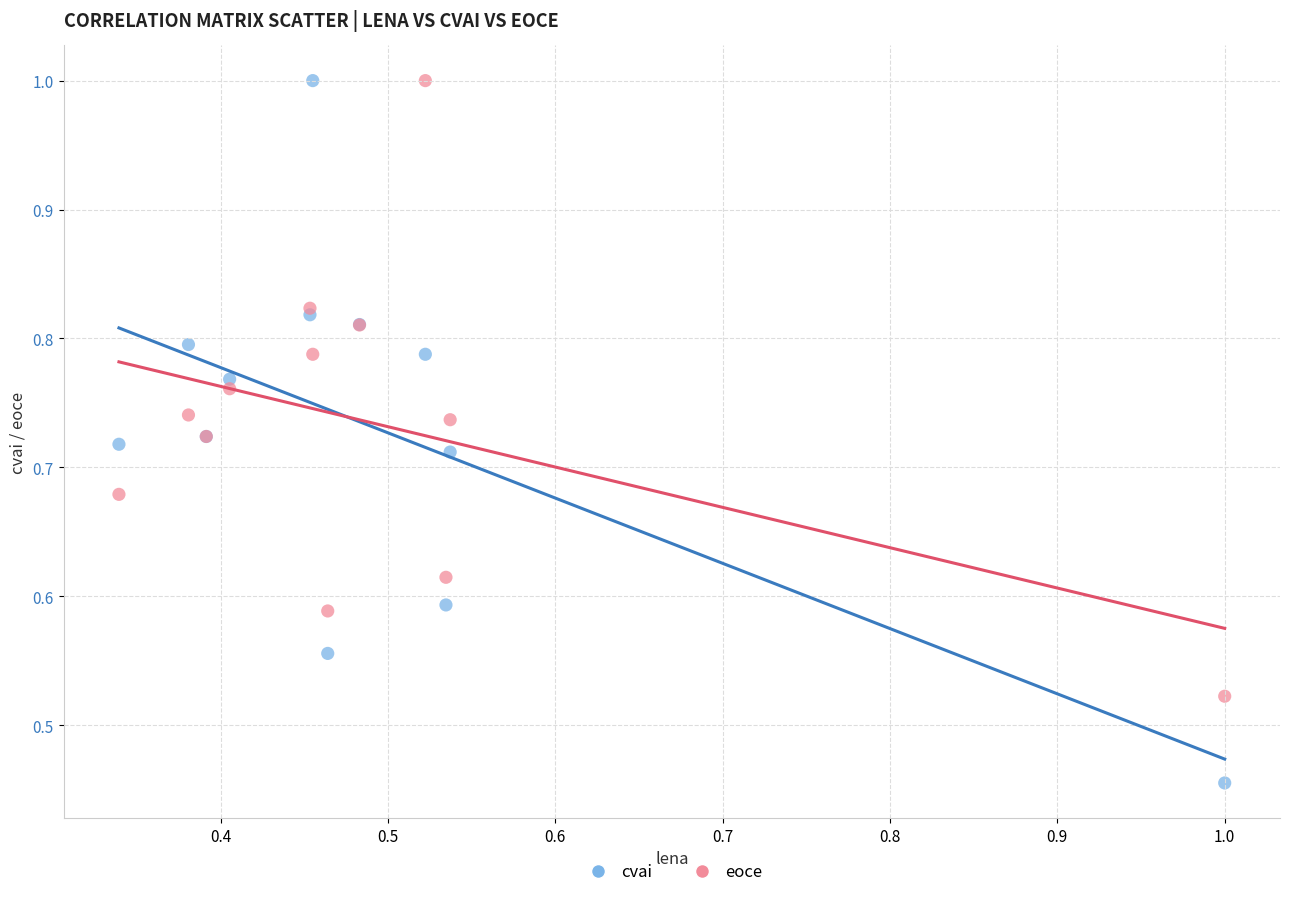

What are all the series names shown in the legend?

cvai, eoce